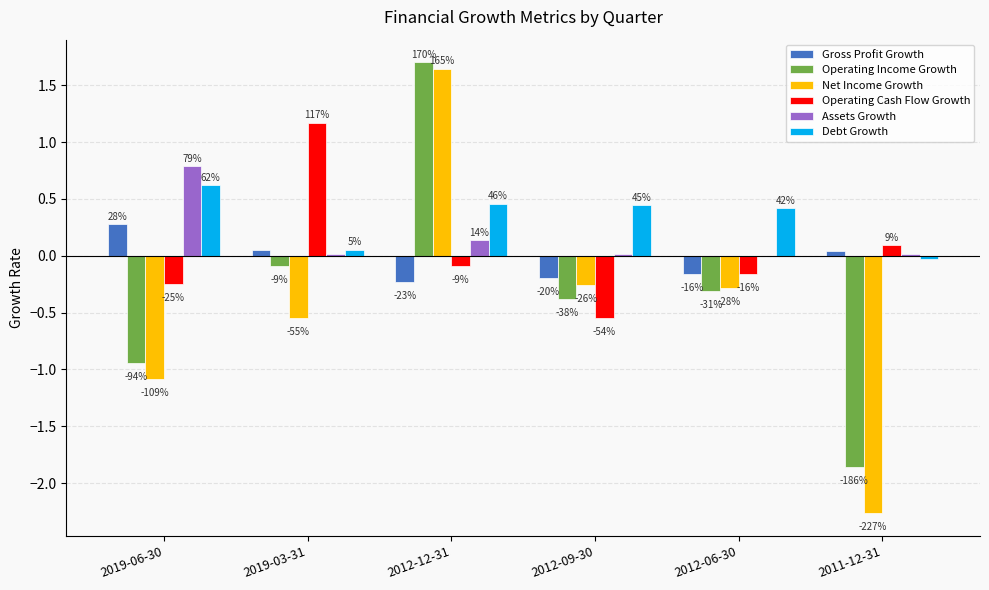

Reading left to right, transcribe all the data shown in this chart.

Gross Profit Growth: 0.3	0.0	-0.2	-0.2	-0.2	0.0
Operating Income Growth: -0.9	-0.1	1.7	-0.4	-0.3	-1.9
Net Income Growth: -1.1	-0.5	1.6	-0.3	-0.3	-2.3
Operating Cash Flow Growth: -0.3	1.2	-0.1	-0.5	-0.2	0.1
Assets Growth: 0.8	0.0	0.1	0.0	0.0	0.0
Debt Growth: 0.6	0.1	0.5	0.4	0.4	-0.0